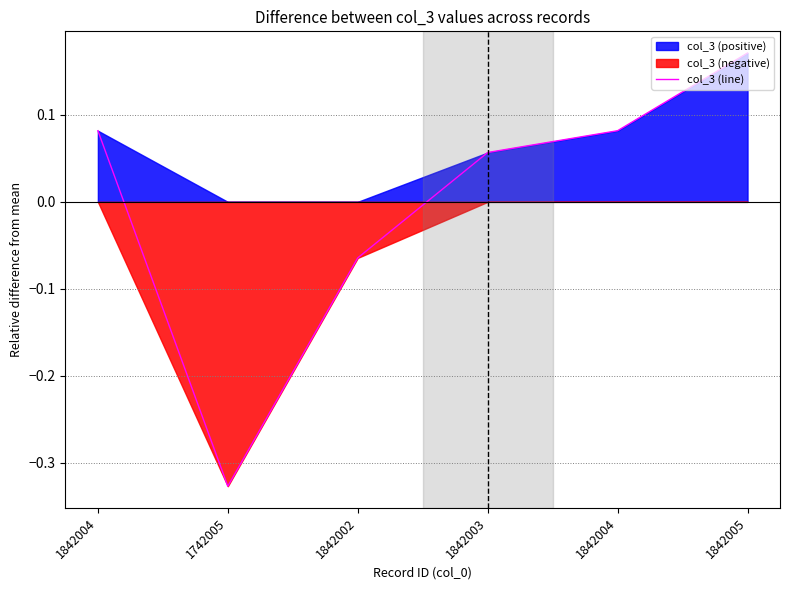

What is the sum of the values at 1842004 and 1842005?

0.3